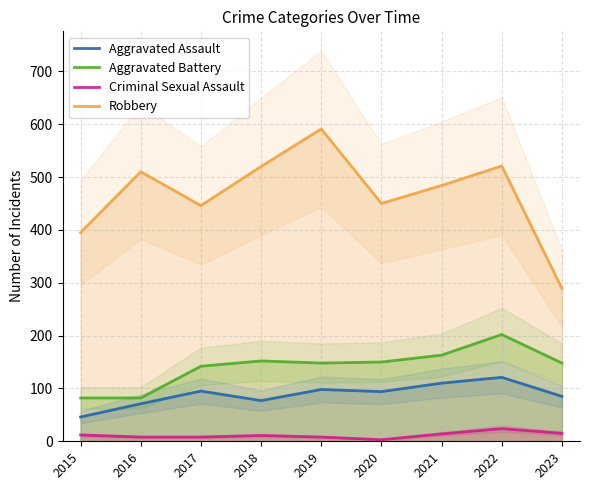

Which category has the lowest value across all series?

2020